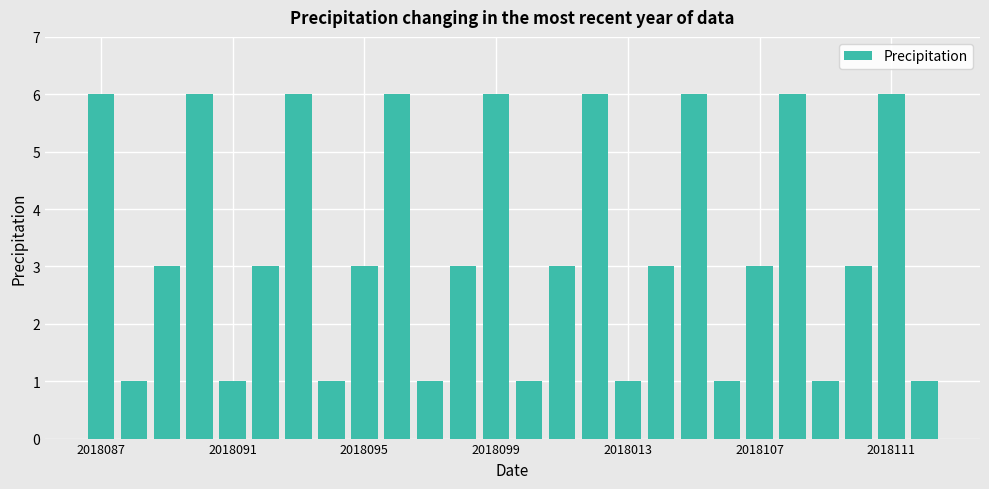

Reading right to left, extract all data points from this chart.

1	6	3	1	6	3	1	6	3	1	6	3	1	6	3	1	6	3	1	6	3	1	6	3	1	6